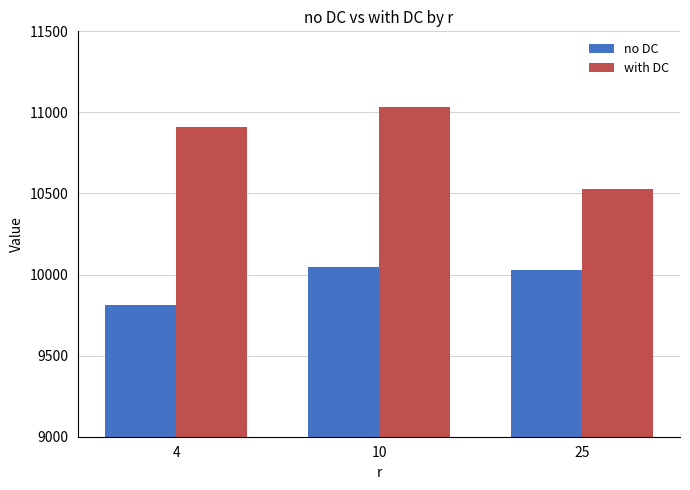

At how many categories does at least one series exceed 10592?

2